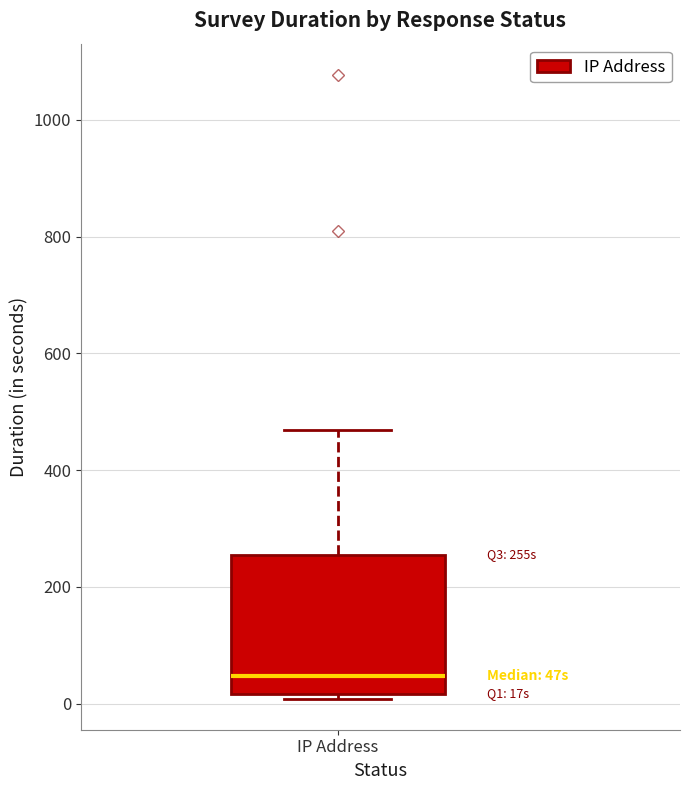

Where does the upper whisker of the box for IP Address end on the y-axis? The values are not printed on the chart, so give them approximately, as read against the axis.

460